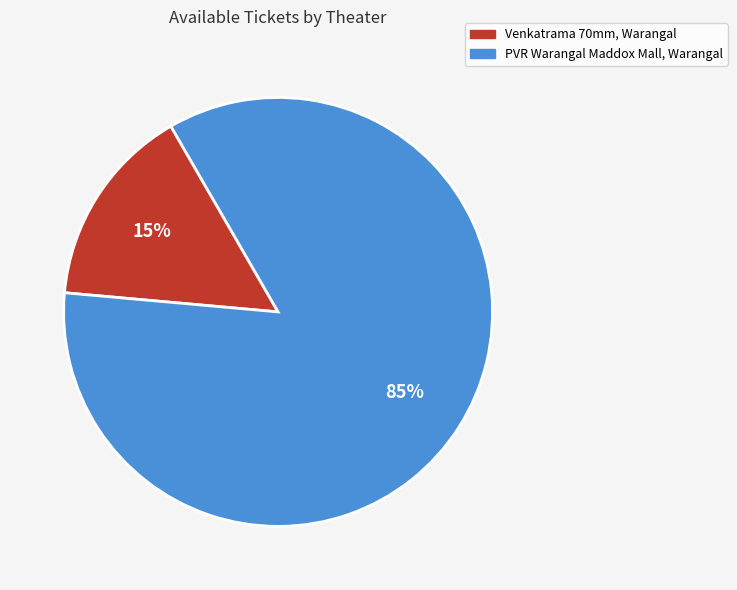

The PVR Warangal Maddox Mall, Warangal slice represents 96% of the pie. True or false?

False